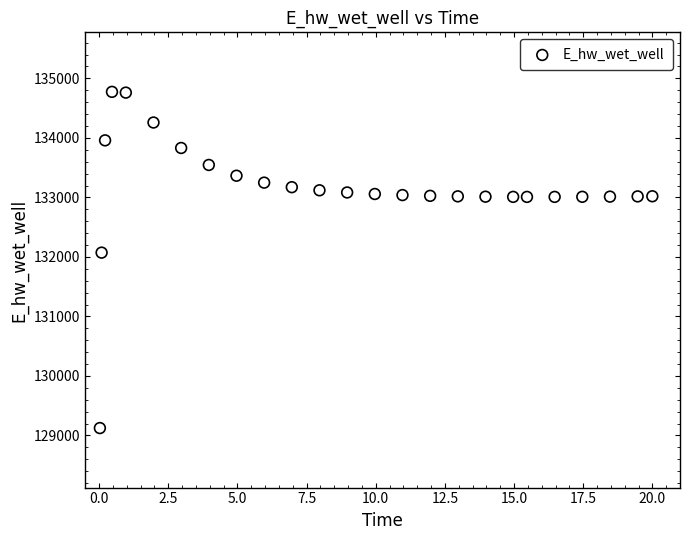

What Y value in the scatter plot is closest to 131949?

132072.2